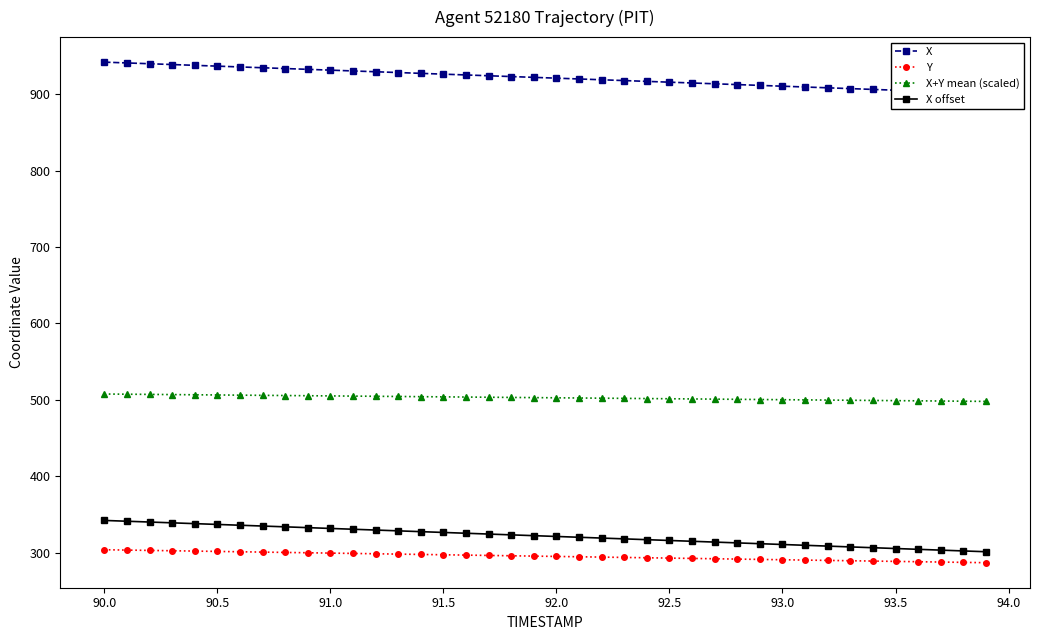

True or false: X offset has a value of 495.6 at 93.5.

False